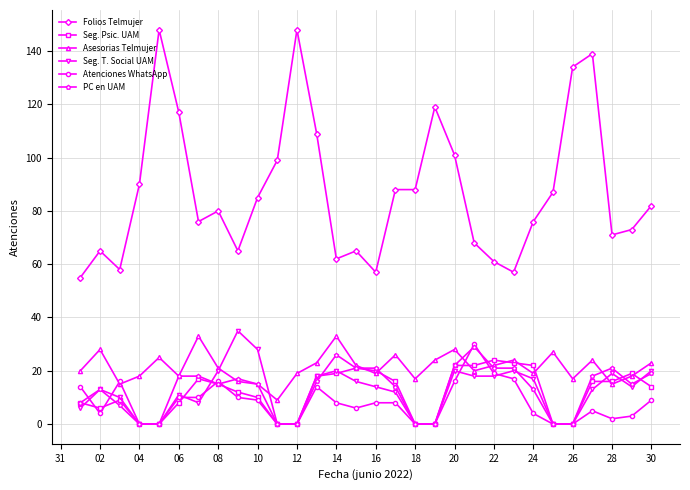

Reading right to left, list all the values displayed in this chart.

Folios Telmujer: 82	73	71	139	134	87	76	57	61	68	101	119	88	88	57	65	62	109	148	99	85	65	80	76	117	148	90	58	65	55
Seg. Psic. UAM: 14	19	16	16	0	0	22	23	24	22	22	0	0	16	20	21	19	18	0	0	10	12	15	17	8	0	0	9	6	8
Asesorias Telmujer: 23	18	15	24	17	27	19	24	22	20	28	24	17	26	19	22	33	23	19	9	15	16	21	33	18	25	18	15	28	20
Seg. T. Social UAM: 20	14	19	13	0	0	17	20	18	18	20	0	0	12	14	16	20	18	0	0	28	35	20	8	11	0	0	10	13	6
Atenciones WhatsApp: 9	3	2	5	0	0	4	17	19	30	16	0	0	8	8	6	8	14	0	0	9	10	16	10	10	0	0	16	4	14
PC en UAM: 19	15	21	18	0	0	13	21	21	29	22	0	0	14	21	21	26	16	0	0	15	17	15	18	18	0	0	7	13	8